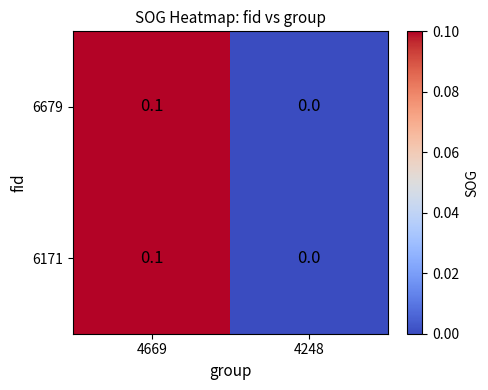

Is it true that 6171 equals 0.0 at 4669?

False